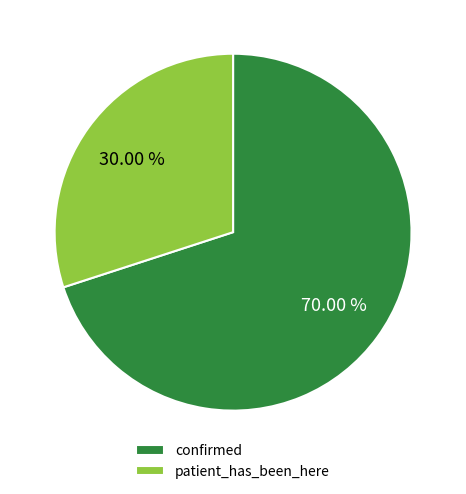

What is the majority slice?

confirmed